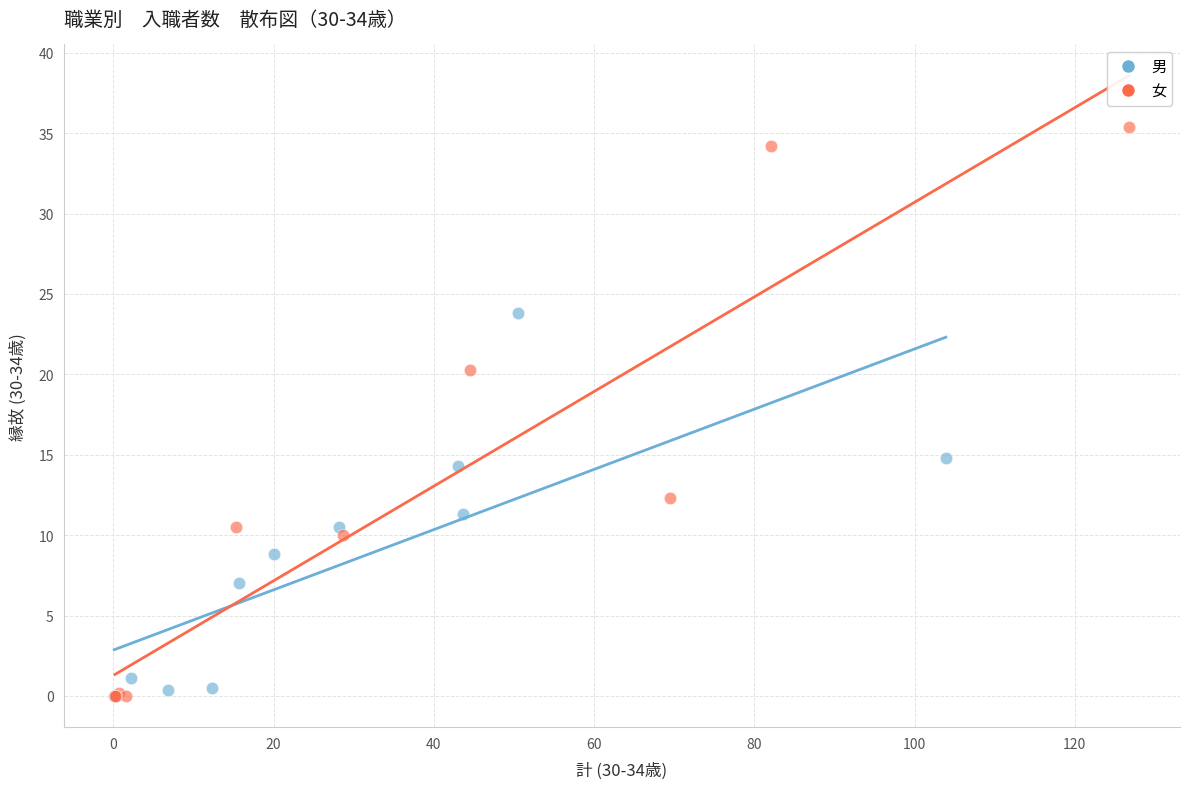

Which series has the largest Y range (max minus min)?

女